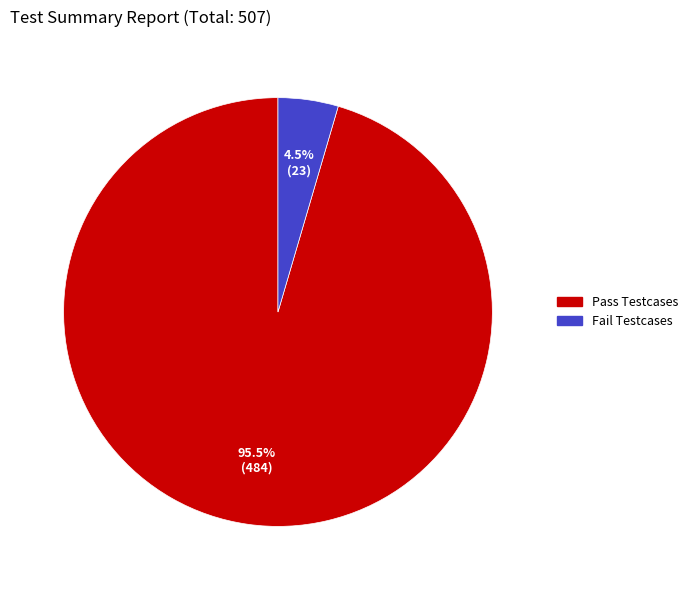

To the nearest percent, what is the difference between the largest and smallest slice percentages?

91%